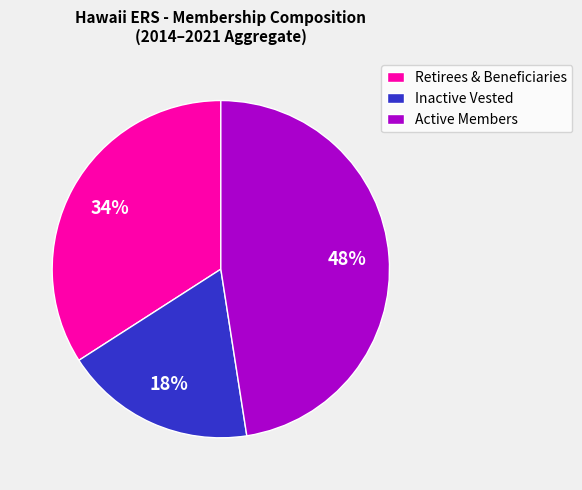

What is the ratio of the value at Active Members to the value at Retirees & Beneficiaries?

1.4